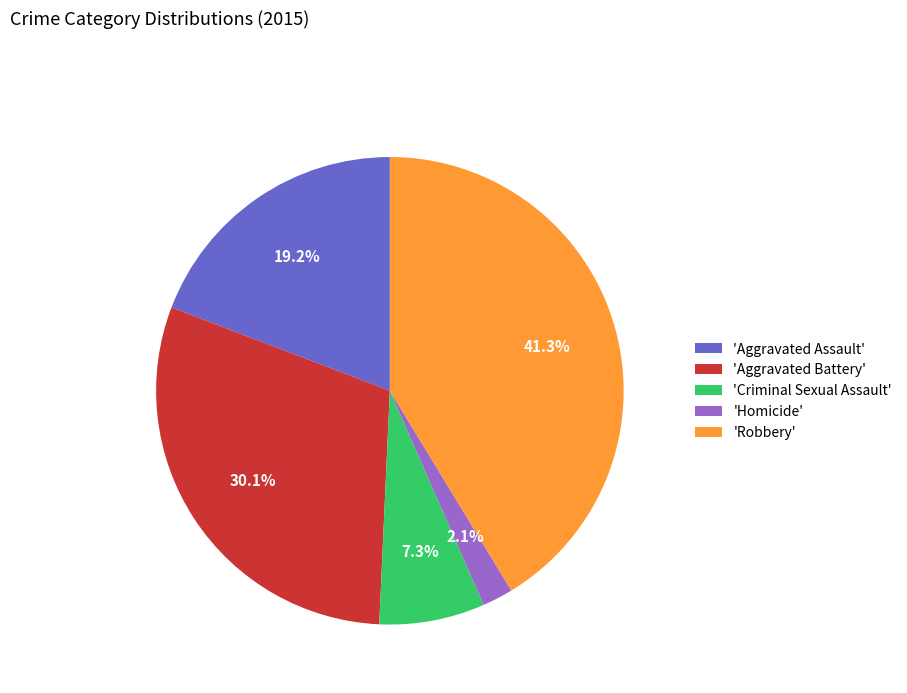

Rank the categories by value from highest to lowest.

'Robbery', 'Aggravated Battery', 'Aggravated Assault', 'Criminal Sexual Assault', 'Homicide'